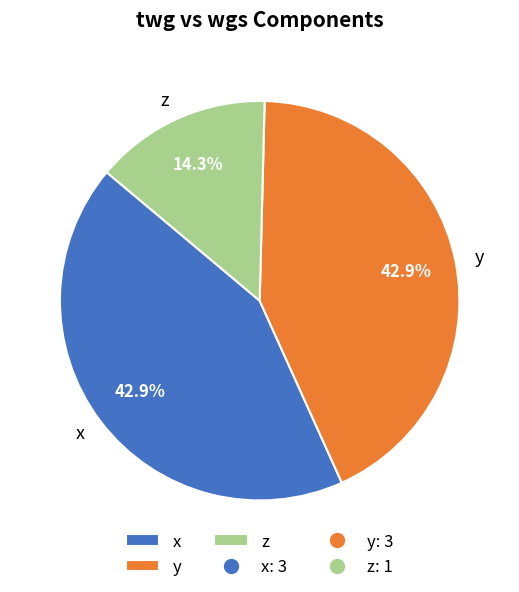

To the nearest percent, what portion does x represent?

43%